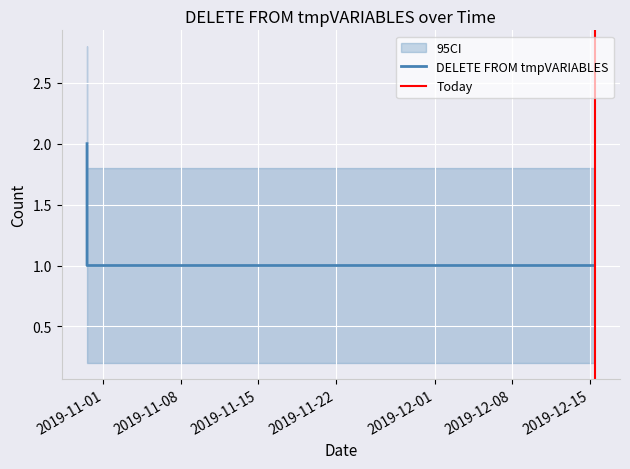

Which label corresponds to the smallest value in the chart?

2019-10-30 12:21:00